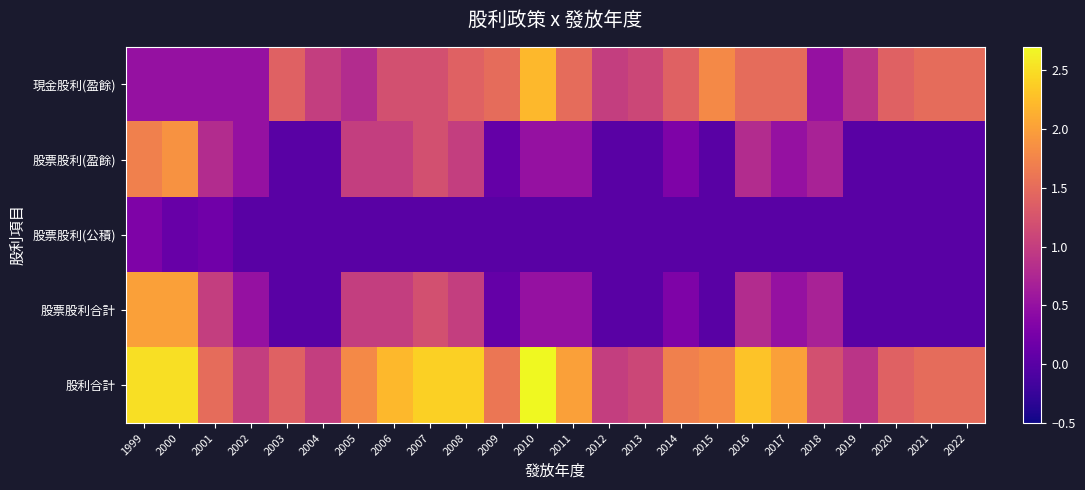

How many categories are shown in the chart?

24